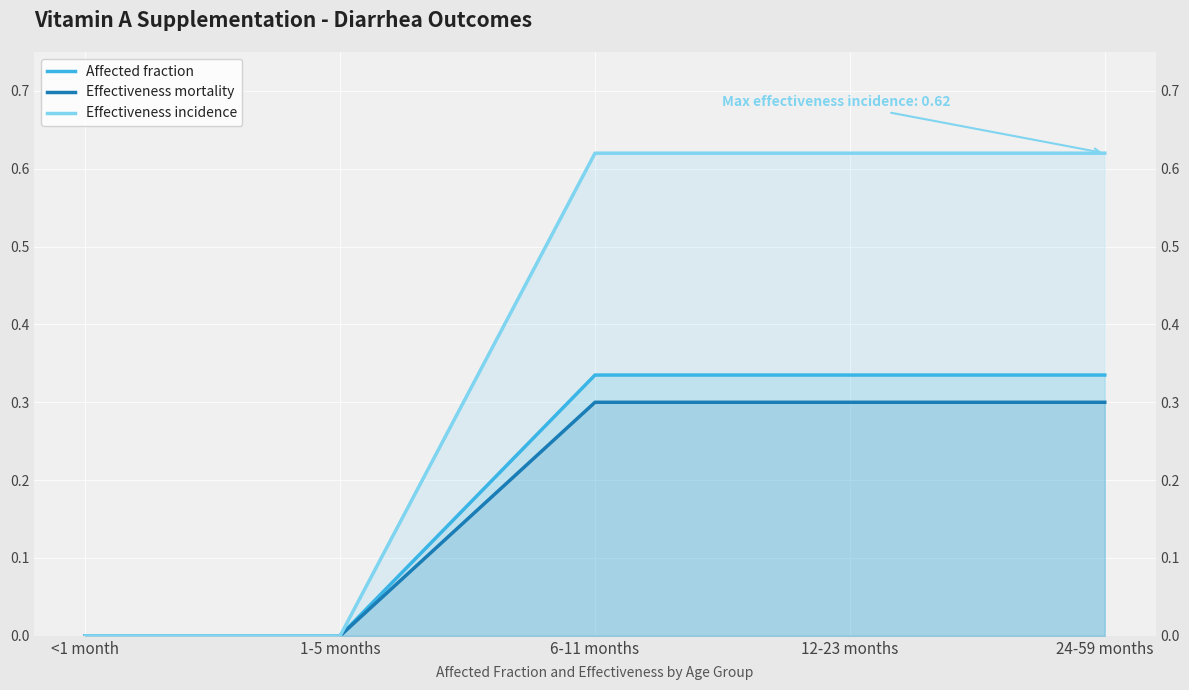

Which has a higher value, <1 month or 24-59 months?

24-59 months